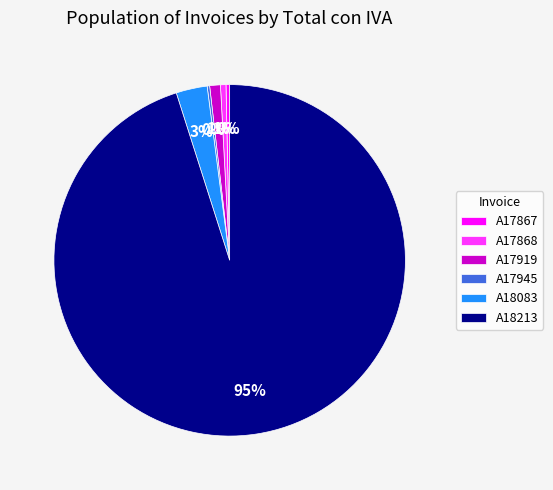

Do A17867 and A17868 together represent more than half of the pie?

No